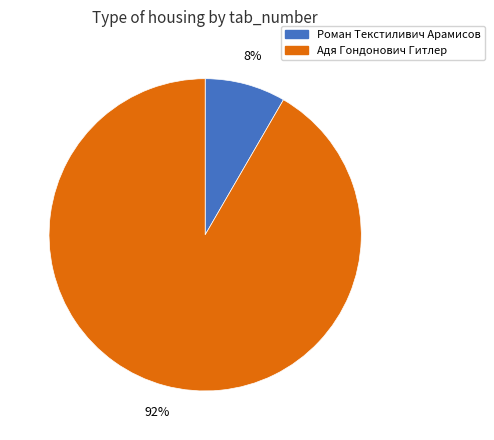

Is the sum of Адя Гондонович Гитлер and Роман Текстиливич Арамисов greater than half?

Yes